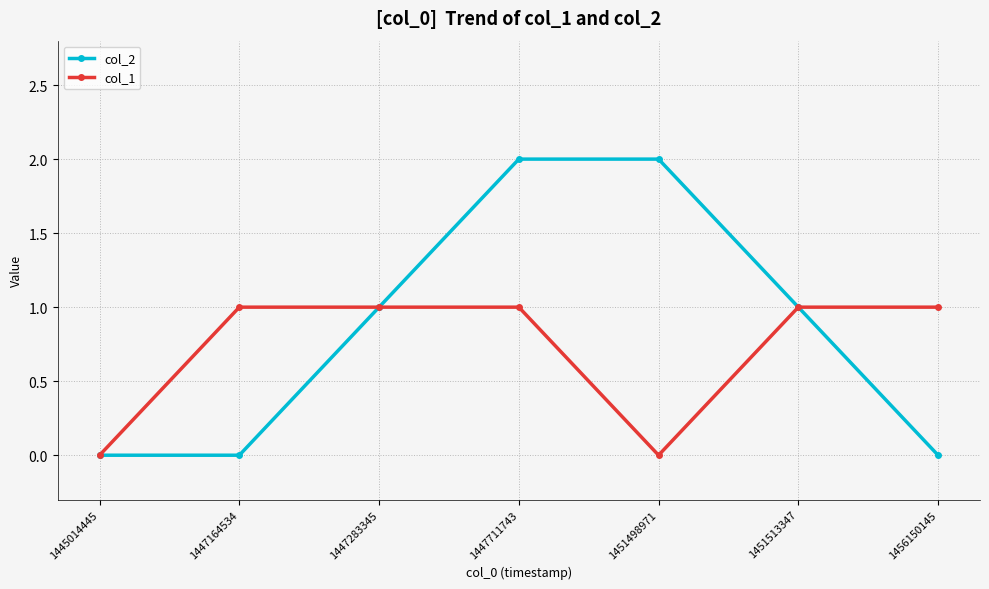

Does the chart have visible grid lines?

Yes